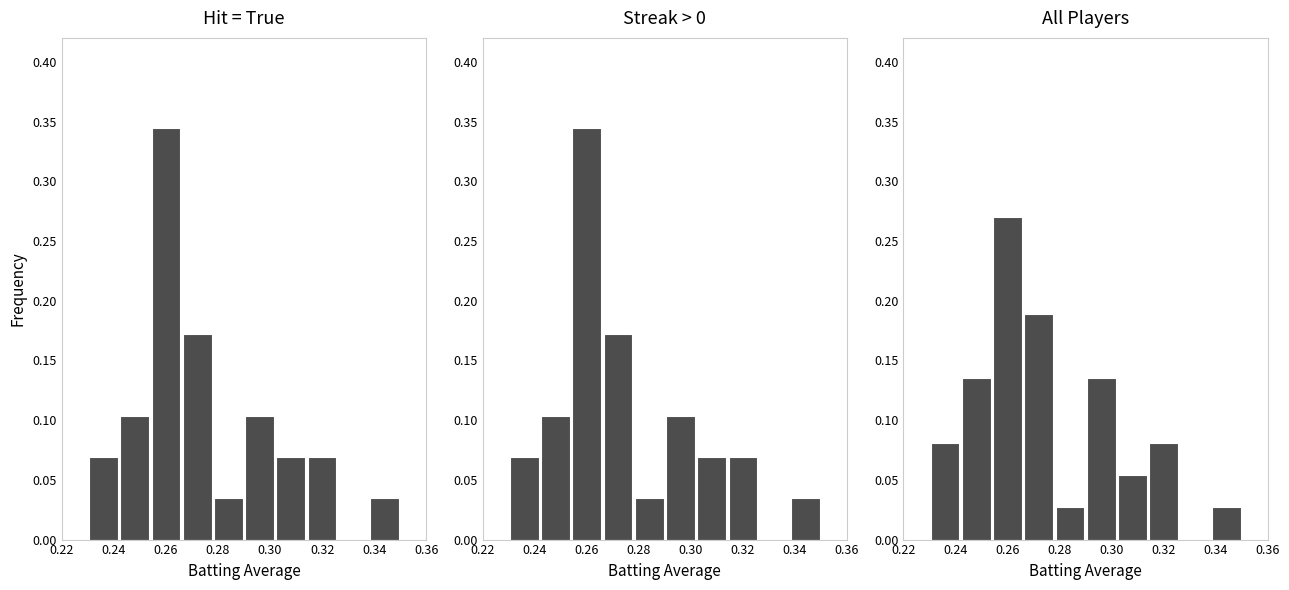

At which category is the sum across all series the highest?

0.26